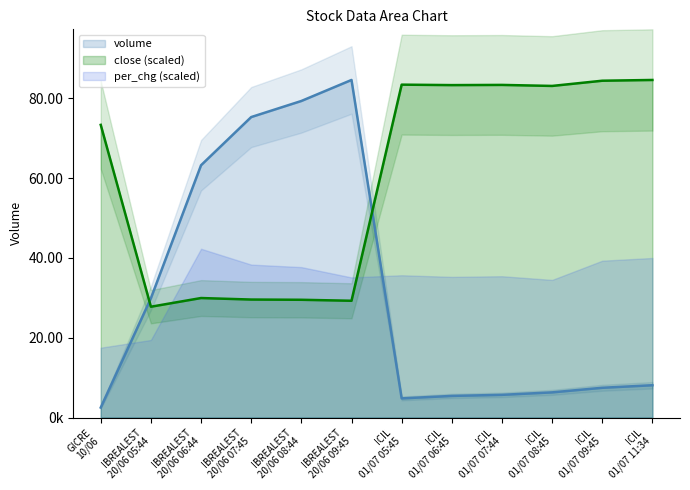

Reading left to right, list all the values displayed in this chart.

close: 73329533.5	27764724.6	29941236.8	29562712.9	29504041.7	29256108.6	83407731.1	83294173.9	83341489.4	83085985.8	84391893.1	84581155.0
volume: 2498302.0	29886307.0	63215233.0	75286146.0	79315775.0	84581155.0	4795366.0	5414462.0	5683498.0	6303850.0	7453921.0	8091851.0